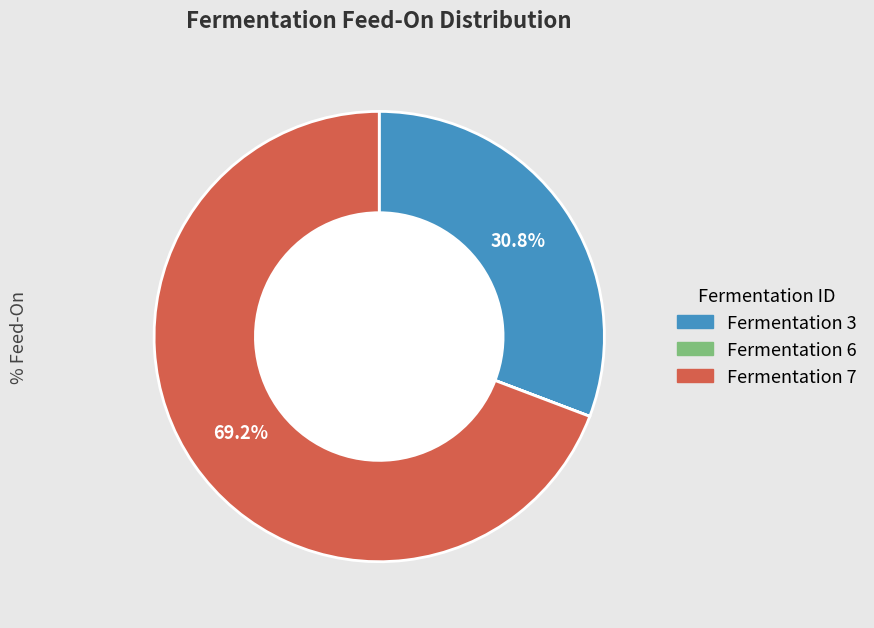

Is there a majority slice in this chart?

Yes